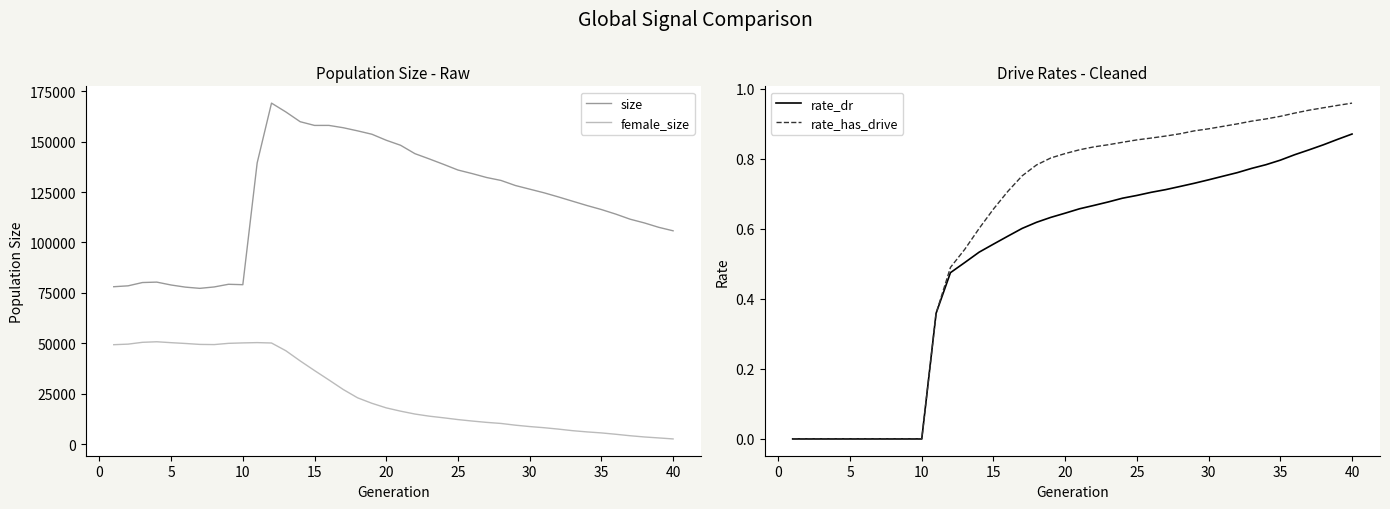

Reading right to left, transcribe all the data shown in this chart.

size: 105785.0	107505.0	109681.0	111540.0	114063.0	116316.0	118297.0	120425.0	122570.0	124615.0	126418.0	128229.0	130733.0	132182.0	134113.0	135893.0	138694.0	141395.0	143999.0	148153.0	150641.0	153621.0	155298.0	156846.0	157999.0	157989.0	159822.0	164666.0	169035.0	139419.0	79087.0	79292.0	77966.0	77274.0	77878.0	78929.0	80365.0	80158.0	78521.0	78084.0
female_size: 2678.0	3174.0	3651.0	4264.0	4993.0	5661.0	6158.0	6762.0	7545.0	8237.0	8808.0	9496.0	10349.0	10875.0	11536.0	12266.0	13140.0	13954.0	15009.0	16435.0	18065.0	20329.0	23051.0	27171.0	31904.0	36549.0	41320.0	46367.0	50202.0	50396.0	50247.0	50033.0	49417.0	49505.0	49965.0	50363.0	50815.0	50540.0	49641.0	49363.0
rate_dr: 0.9	0.9	0.8	0.8	0.8	0.8	0.8	0.8	0.8	0.7	0.7	0.7	0.7	0.7	0.7	0.7	0.7	0.7	0.7	0.7	0.6	0.6	0.6	0.6	0.6	0.6	0.5	0.5	0.5	0.4	0.0	0.0	0.0	0.0	0.0	0.0	0.0	0.0	0.0	0.0
rate_has_drive: 1.0	1.0	0.9	0.9	0.9	0.9	0.9	0.9	0.9	0.9	0.9	0.9	0.9	0.9	0.9	0.9	0.8	0.8	0.8	0.8	0.8	0.8	0.8	0.8	0.7	0.7	0.6	0.5	0.5	0.4	0.0	0.0	0.0	0.0	0.0	0.0	0.0	0.0	0.0	0.0